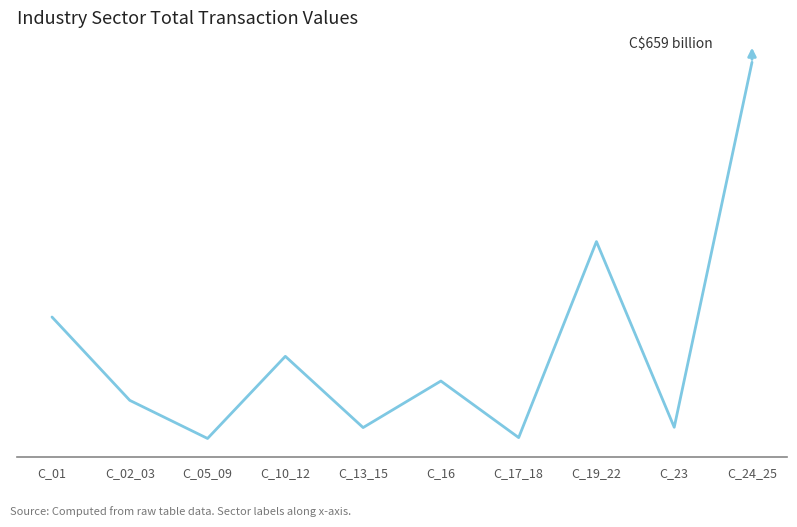

Does the chart display data point markers on the line(s)?

No